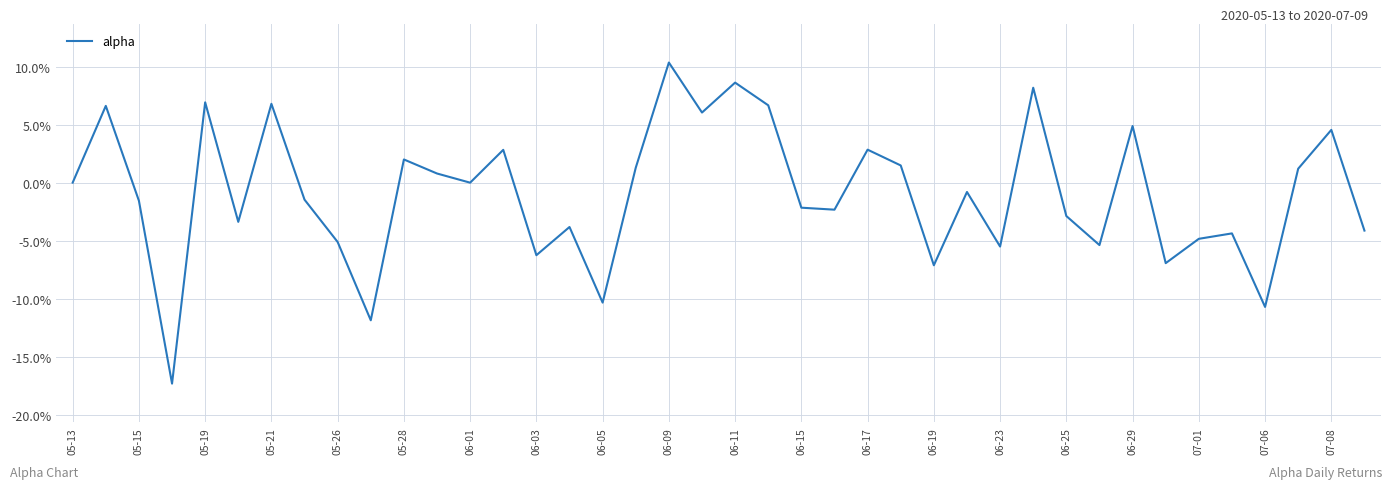

Where is the data nearest to the value 0?

05-13